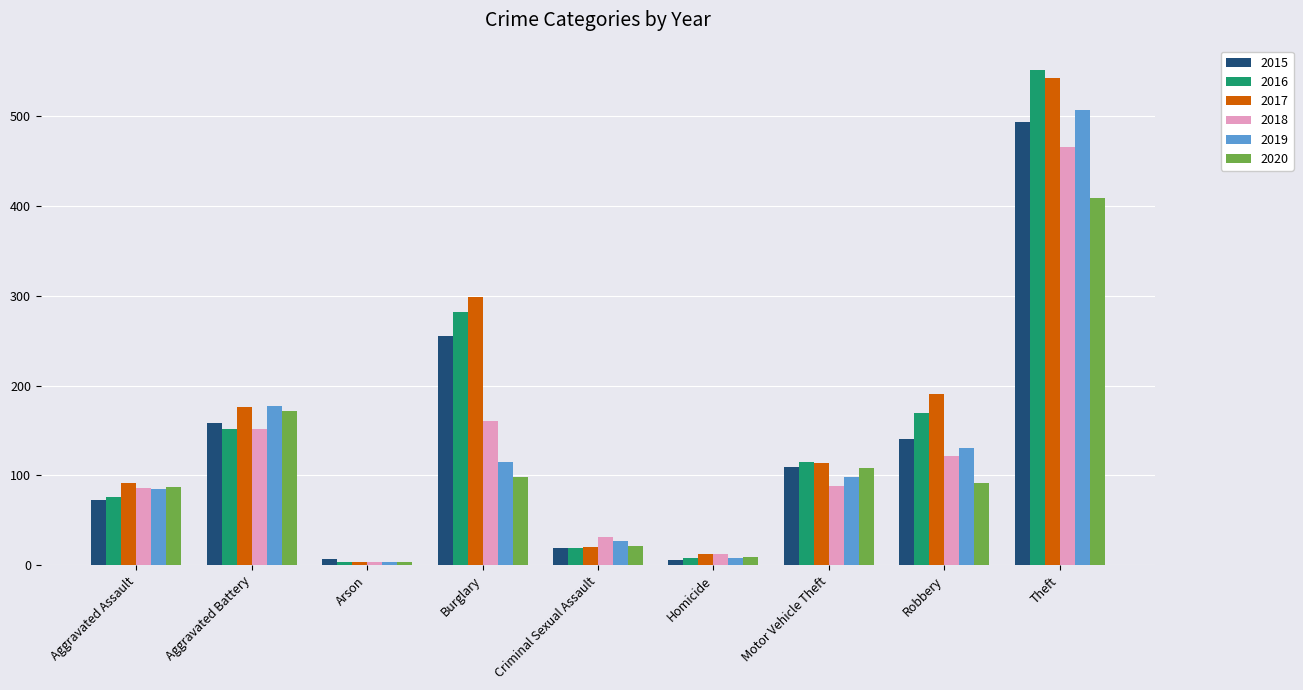

At which category is the sum across all series the highest?

Theft